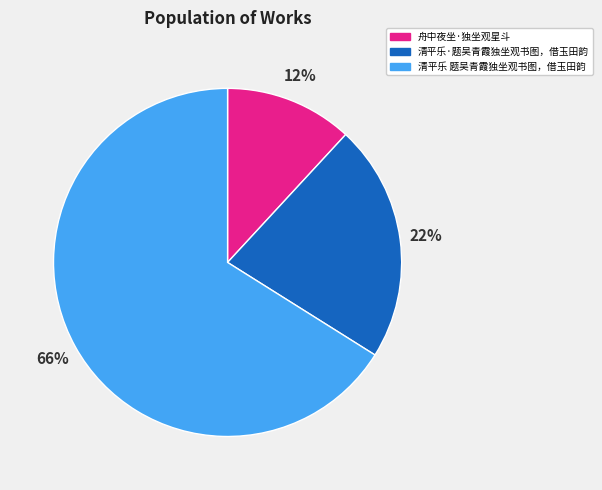

To the nearest percent, what portion does 舟中夜坐·独坐观星斗 represent?

12%